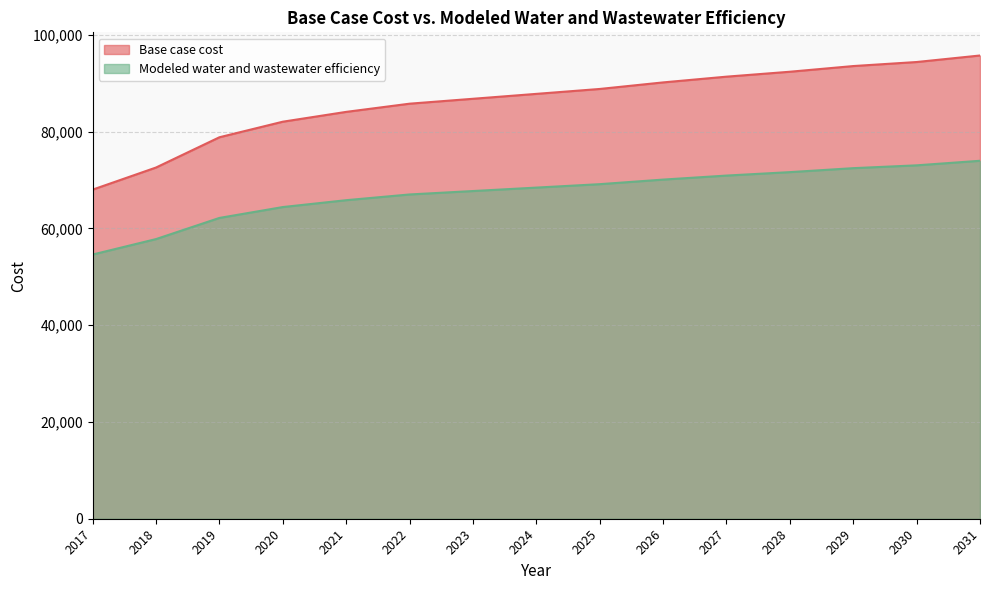

How many data points in Modeled water and wastewater efficiency are above 68441?

8